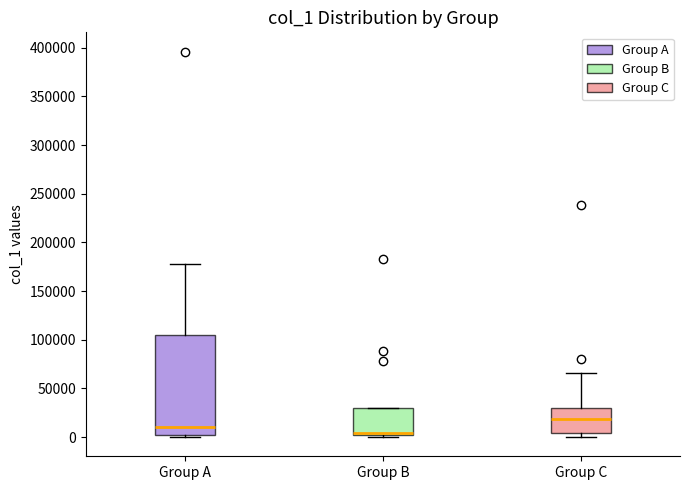

Reading left to right, read every box against the y-axis: the position of its median line, the range the box covers, and the ends of its whiskers. The values are not printed on the chart, so give them approximately, as read against the axis.

Group A: median 10000, box 5000 to 105000, whiskers 0 to 180000
Group B: median 5000, box 0 to 30000, whiskers 0 (just below the box's lower edge) to 30000
Group C: median 20000, box 5000 to 30000, whiskers 0 to 65000